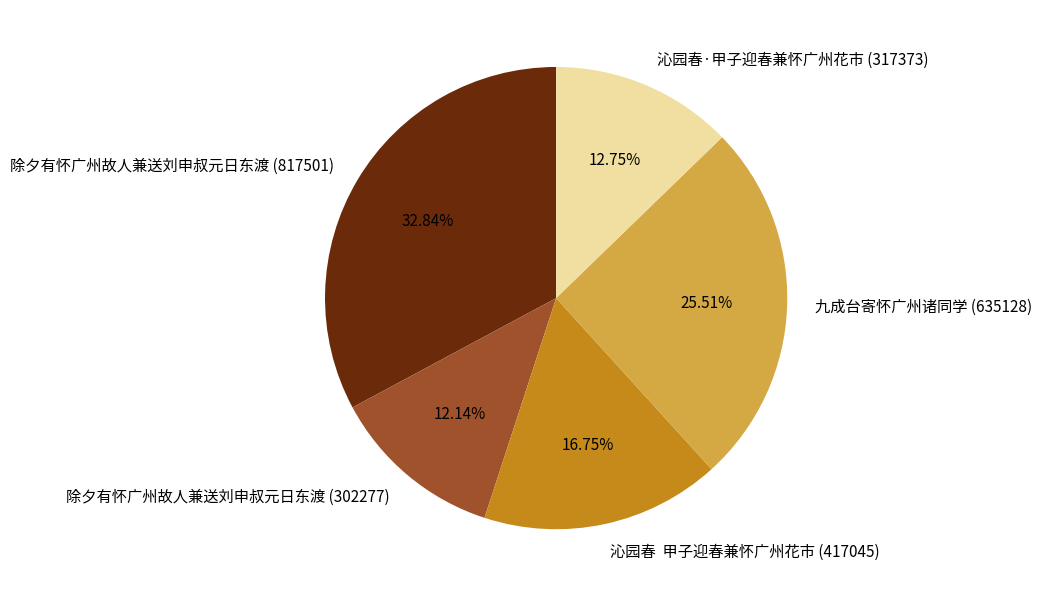

To the nearest percent, what is the combined percentage of 九成台寄怀广州诸同学 (635128) and 除夕有怀广州故人兼送刘申叔元日东渡 (302277)?

38%